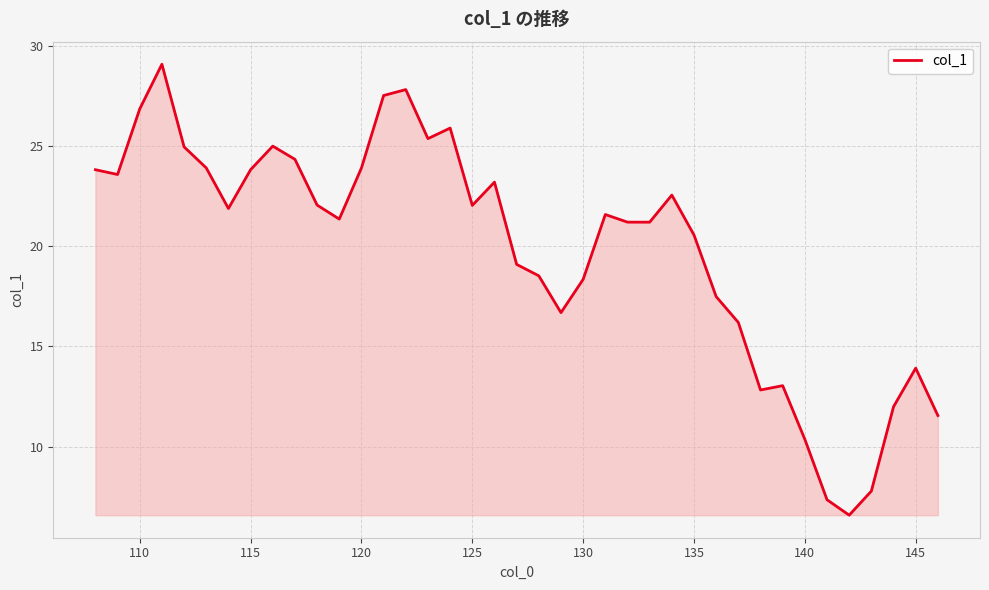

What is the maximum value shown in the chart?

29.1